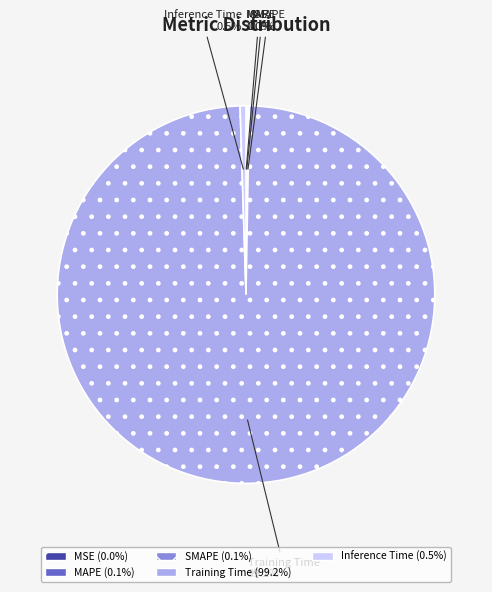

Between Inference Time and Training Time, which is larger?

Training Time